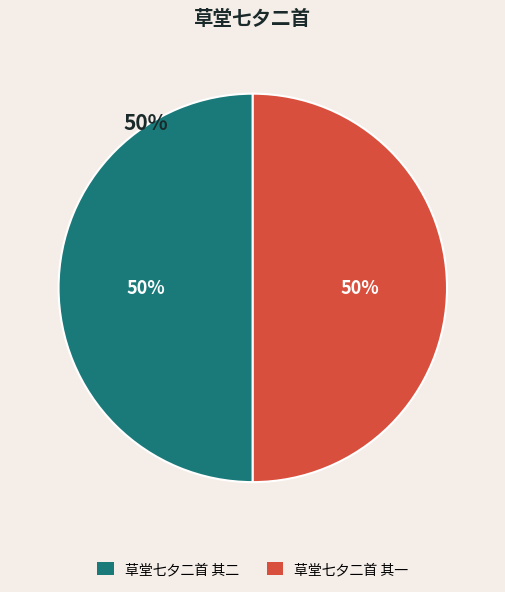

What portion of the pie excludes 草堂七夕二首 其二?

50.0%